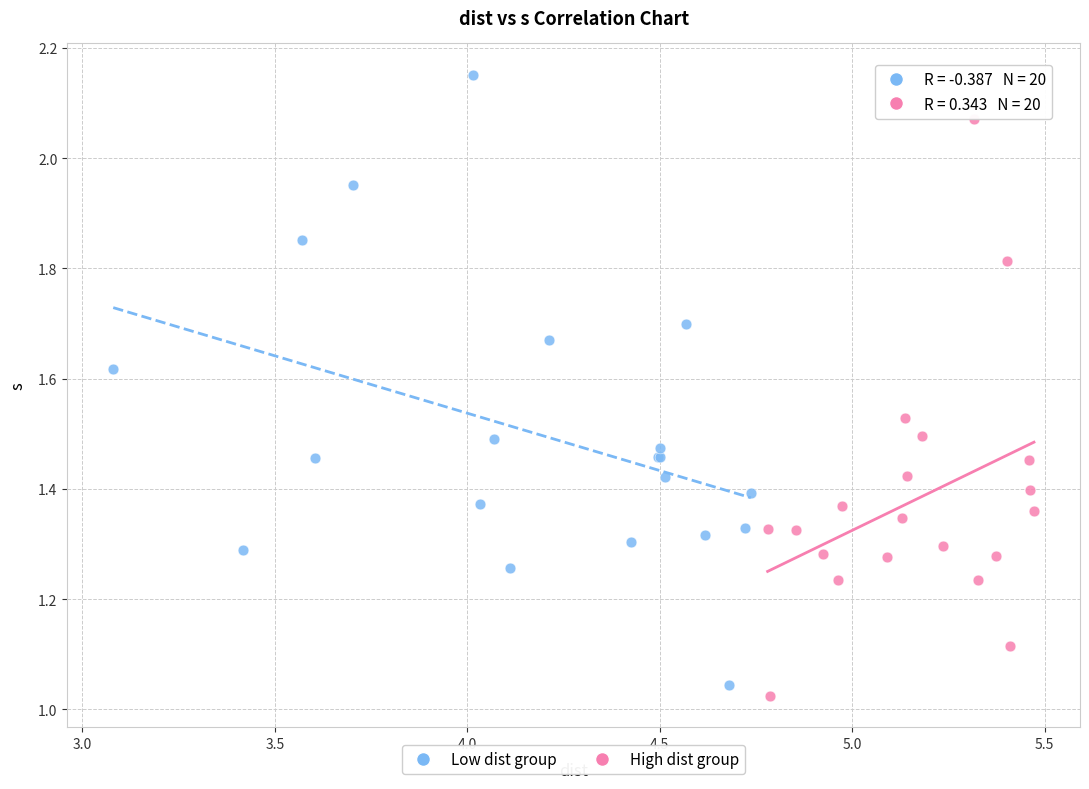

Which series contains the highest Y value?

Low dist group